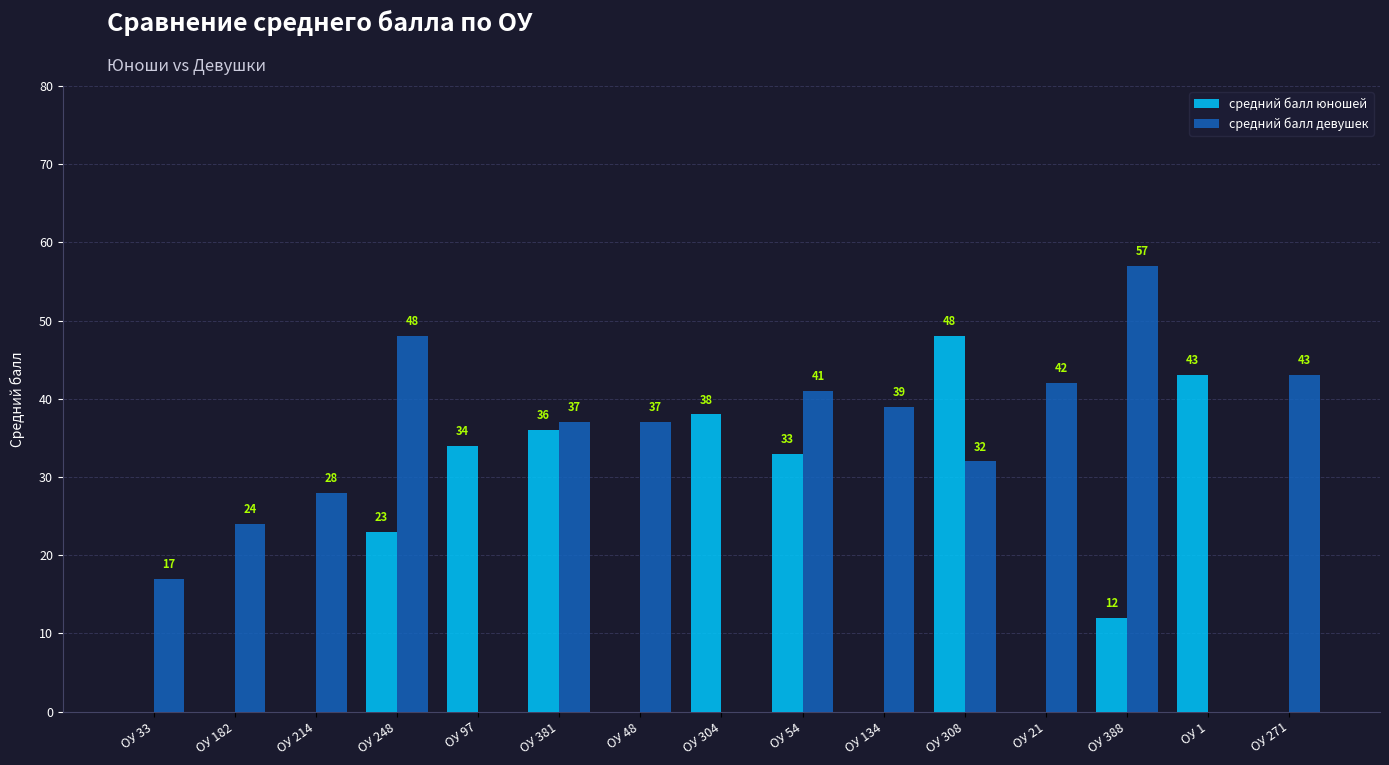

What are all the series names shown in the legend?

средний балл юношей, средний балл девушек